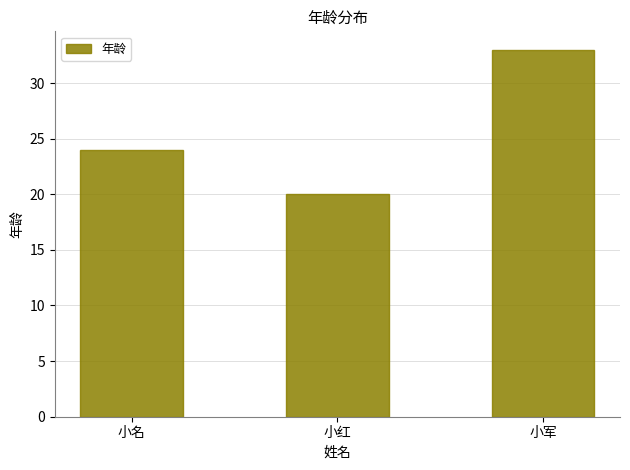

What is the label of the 3rd bar from the left?

小军